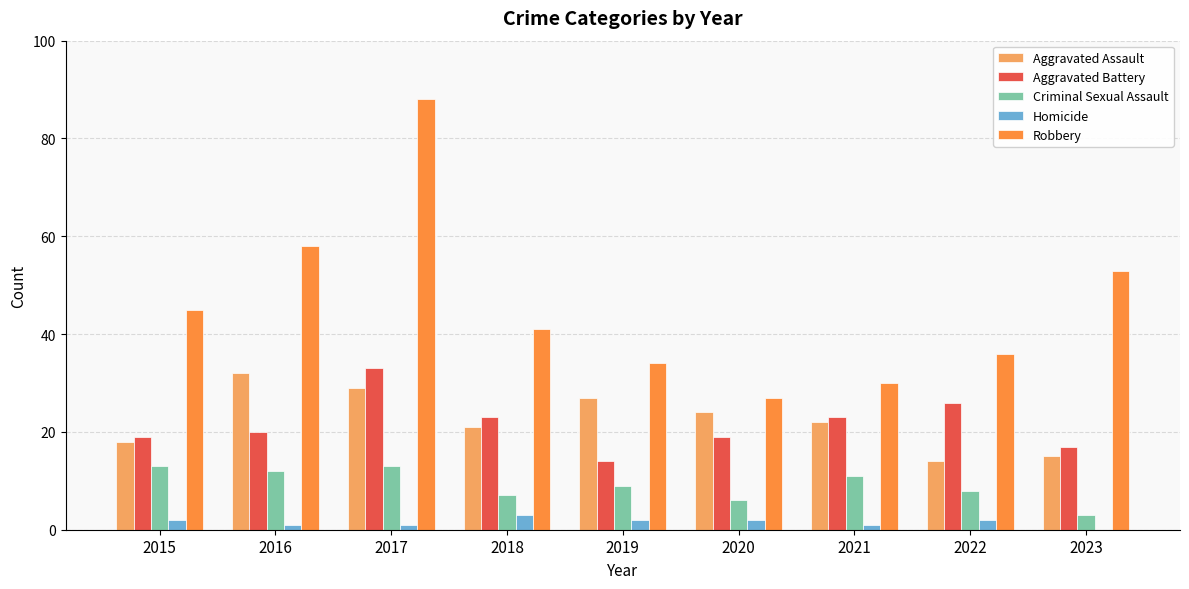

What is the maximum value for Criminal Sexual Assault?

13